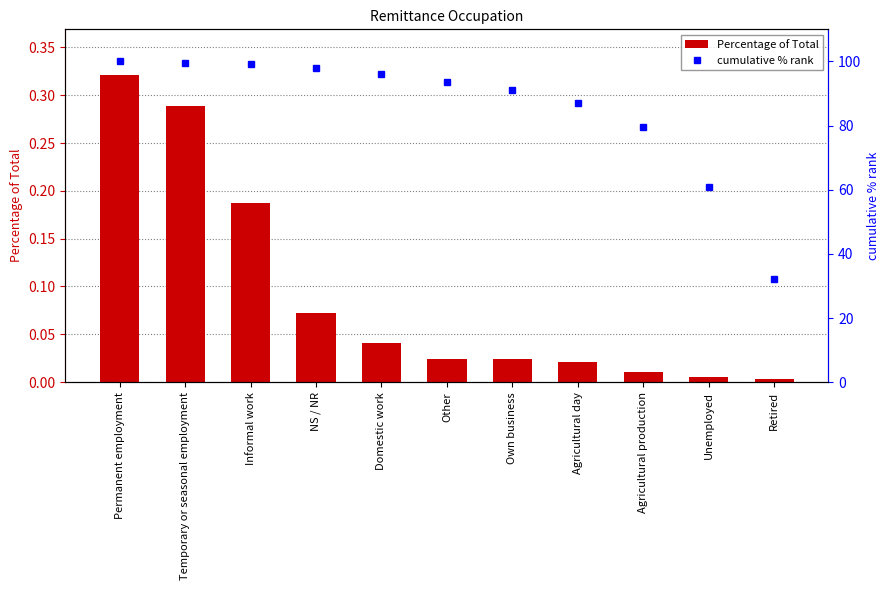

What is the label of the 8th bar from the left?

Agricultural day